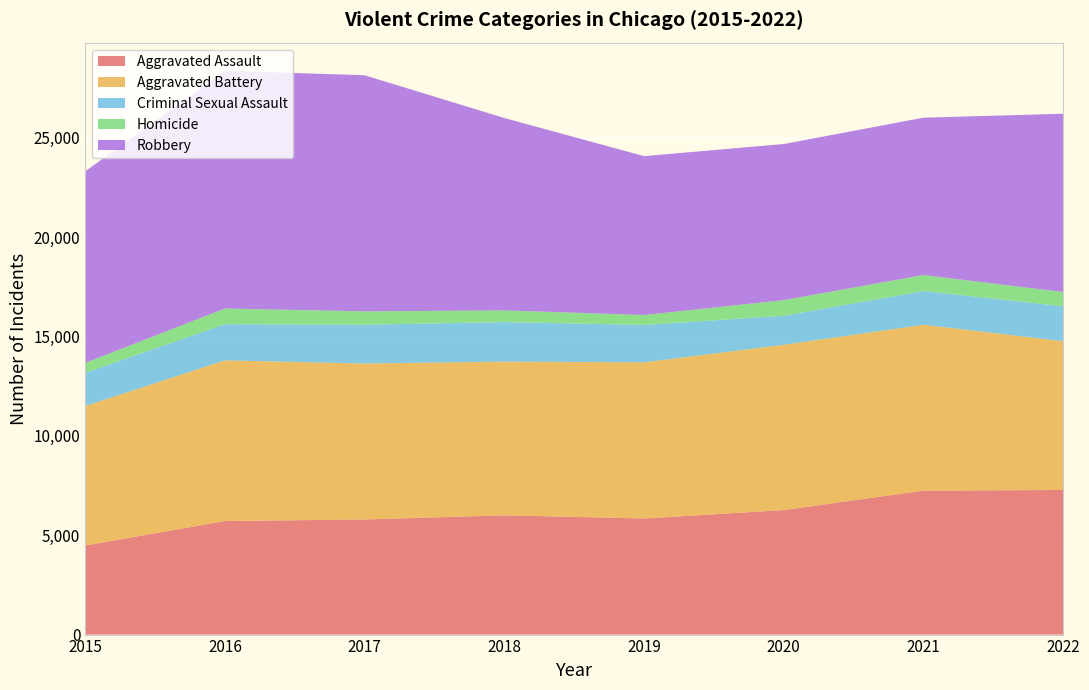

Reading left to right, list all the values displayed in this chart.

Aggravated Assault: 2015=4480	2016=5712	2017=5793	2018=6001	2019=5841	2020=6263	2021=7243	2022=7276
Aggravated Battery: 2015=7018	2016=8085	2017=7845	2018=7734	2019=7857	2020=8319	2021=8346	2022=7486
Criminal Sexual Assault: 2015=1673	2016=1821	2017=1952	2018=1986	2019=1882	2020=1457	2021=1696	2022=1756
Homicide: 2015=496	2016=786	2017=672	2018=589	2019=498	2020=787	2021=804	2022=717
Robbery: 2015=9638	2016=11960	2017=11880	2018=9680	2019=7994	2020=7855	2021=7918	2022=8968